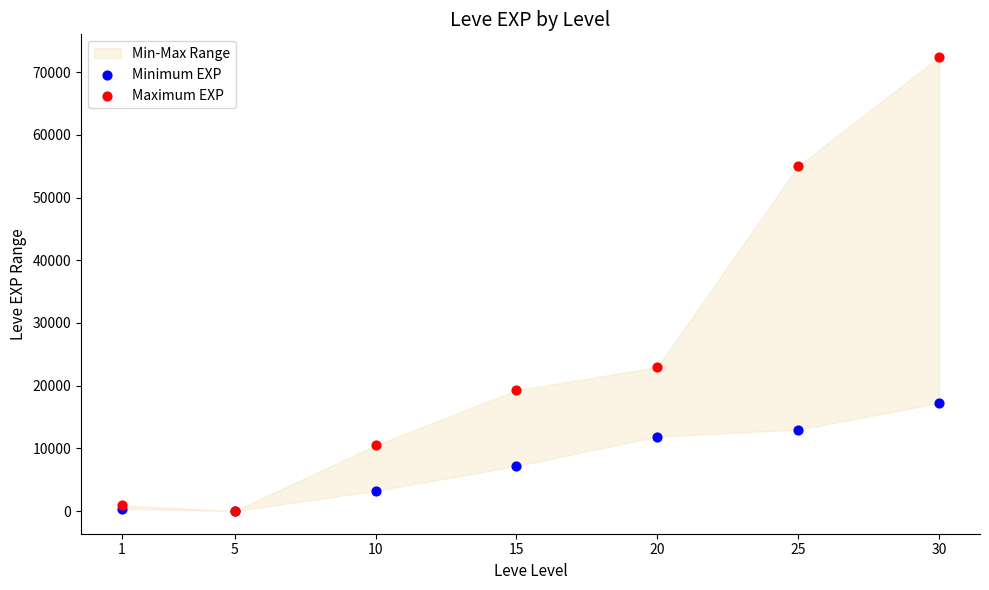

Across all series, what Y value is closest to 36215?

22960